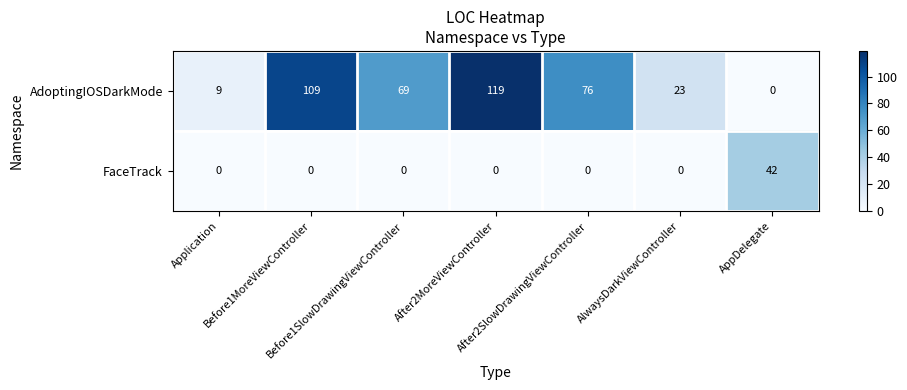

Which series has the largest total across all categories?

AdoptingIOSDarkMode